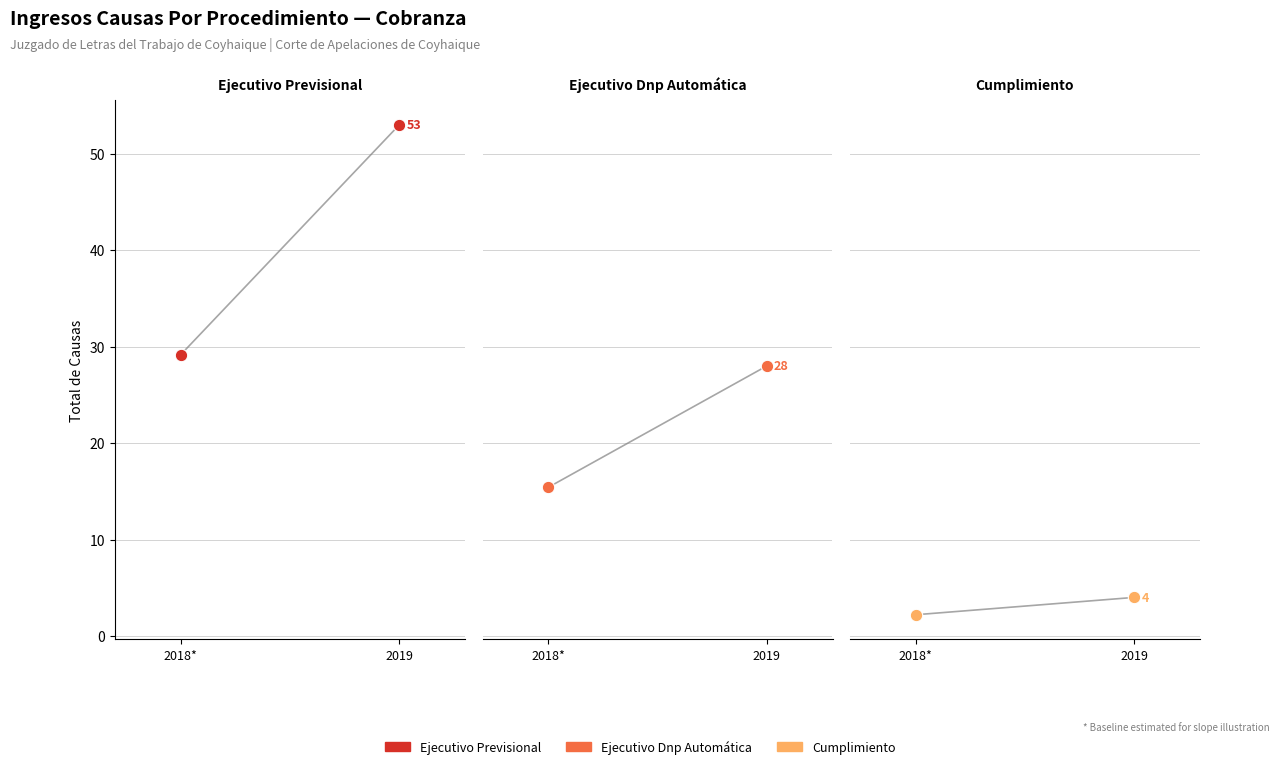

Which series has the widest spread of Y values?

Ejecutivo Previsional